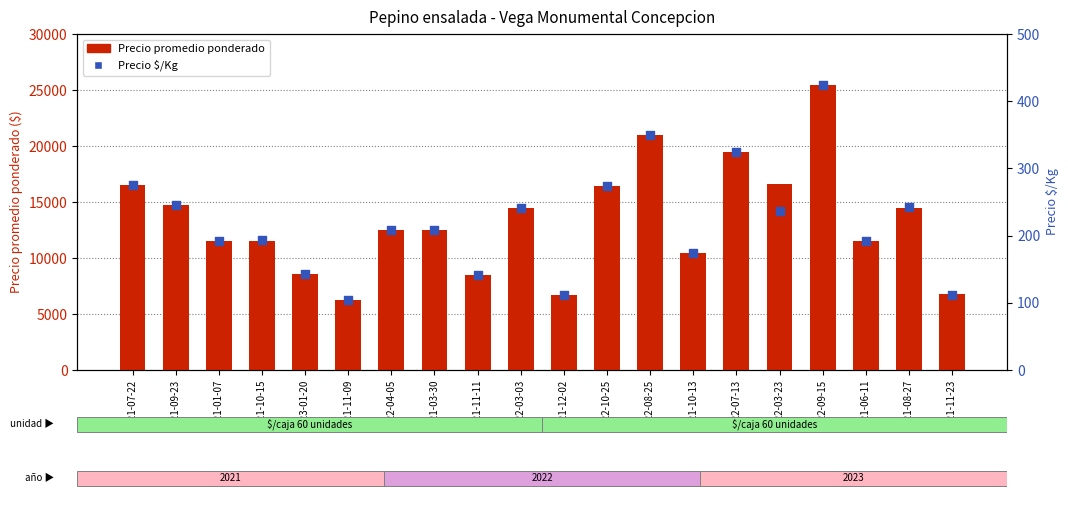

Which series contains the lowest Y value?

Precio $/Kg